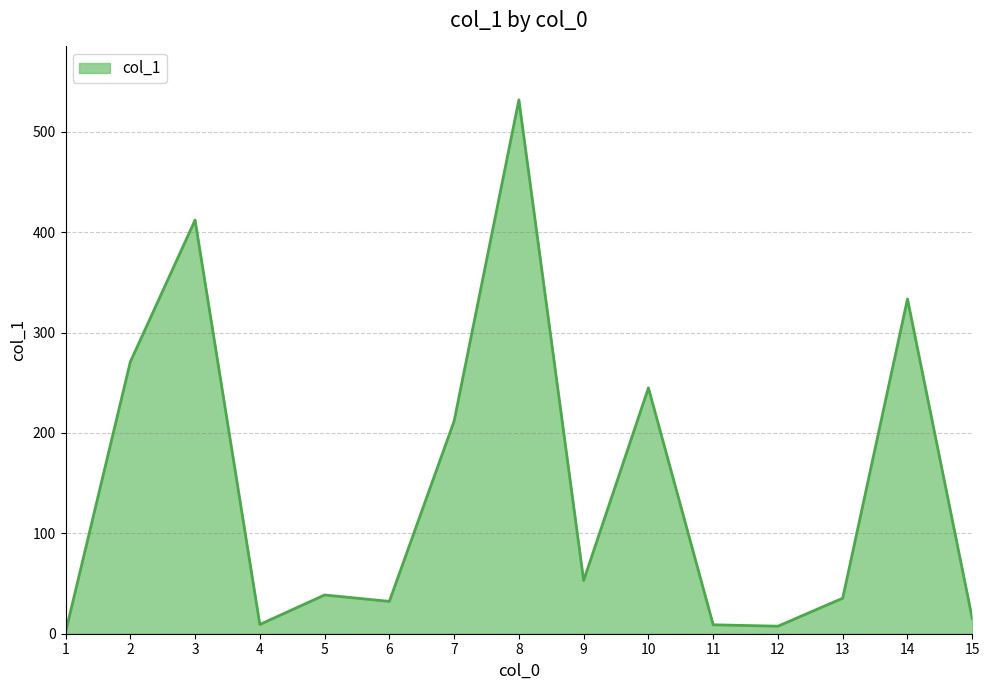

Approximately how many times larger is the value at 7 compared to 3?

0.5